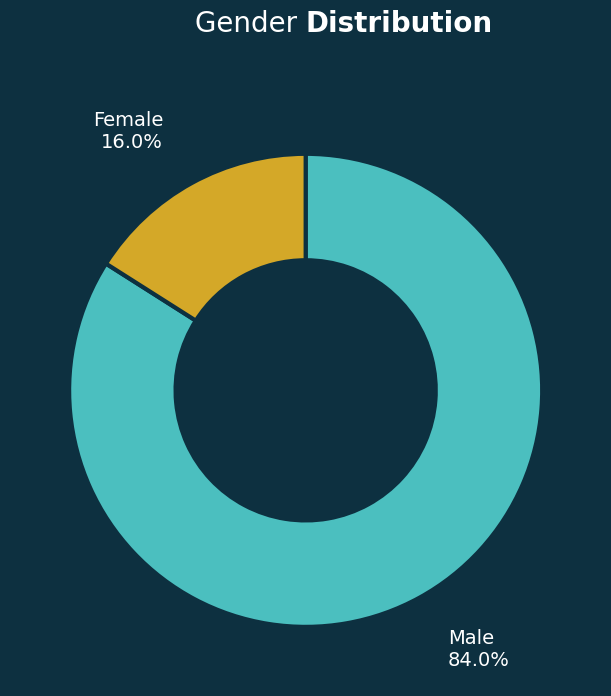

Which has a higher value, Male or Female?

Male